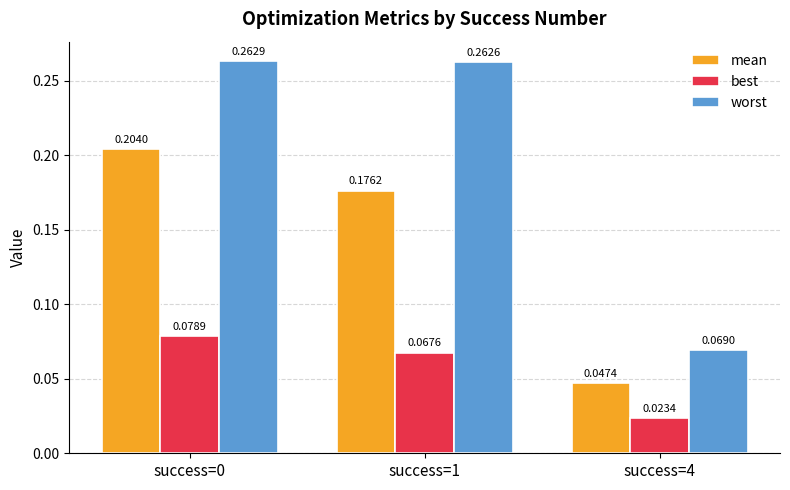

What is the sum of all worst values?

0.6